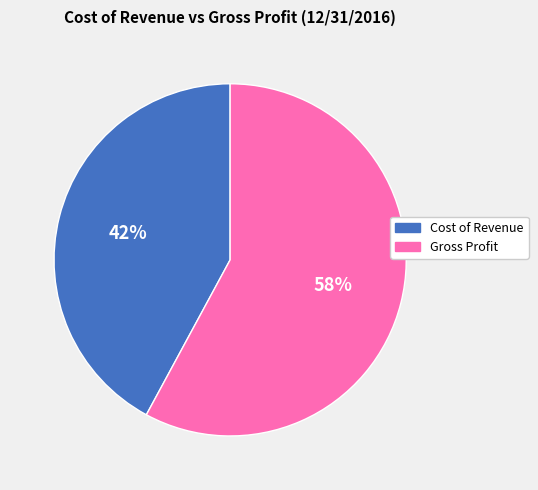

Rank the categories by value from highest to lowest.

Gross Profit, Cost of Revenue